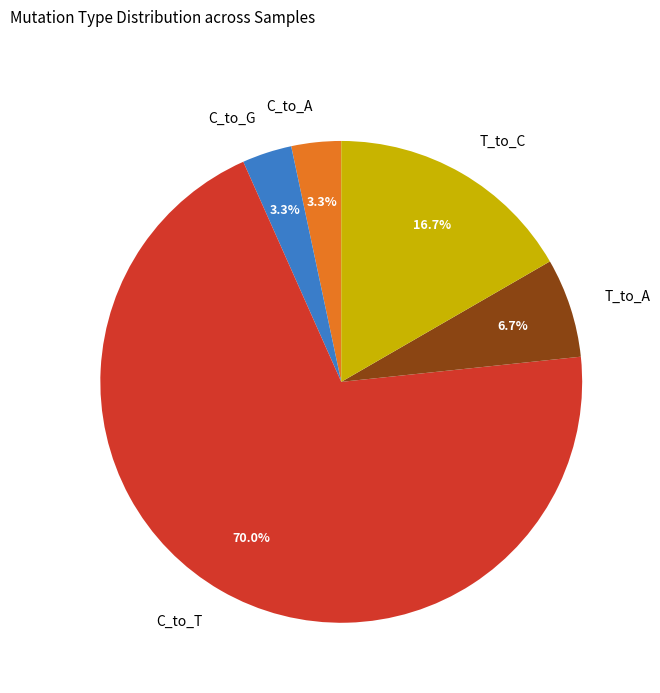

The C_to_G slice represents 3% of the pie. True or false?

True